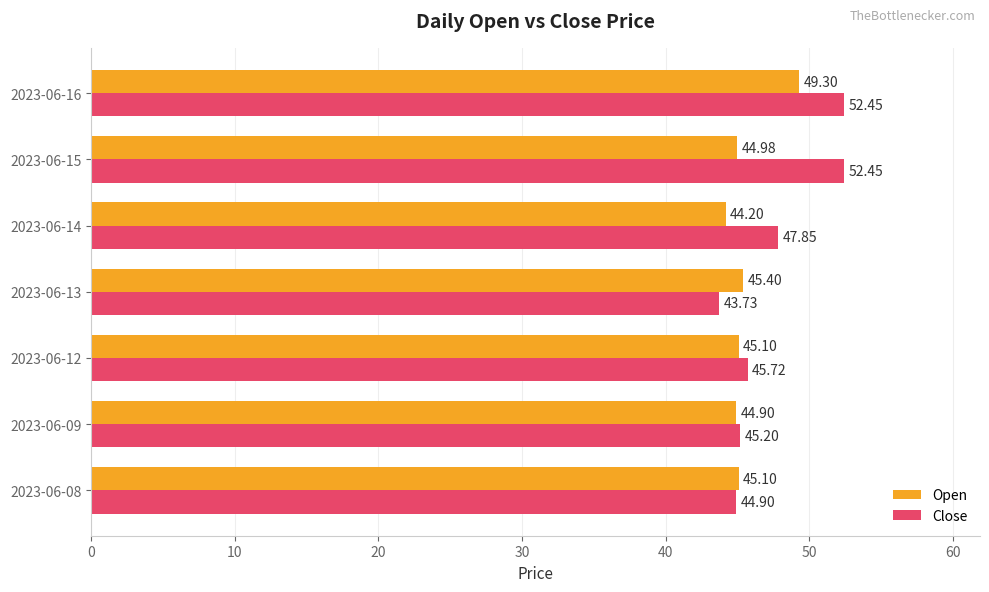

Is the value of Open at 2023-06-16 greater than the value of Close at 2023-06-12?

Yes